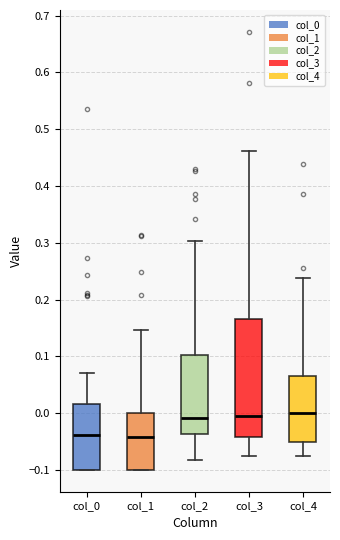

Reading left to right, read every box against the y-axis: the position of its median line, the range the box covers, and the ends of its whiskers. The values are not printed on the chart, so give them approximately, as read against the axis.

col_0: median -0.04, box -0.10 to 0.02, whiskers -0.10 to 0.07
col_1: median -0.04, box -0.10 to 0.00, whiskers -0.10 to 0.15
col_2: median -0.01, box -0.04 to 0.10, whiskers -0.08 to 0.30
col_3: median 0.00, box -0.04 to 0.17, whiskers -0.08 to 0.46
col_4: median 0.00, box -0.05 to 0.06, whiskers -0.08 to 0.24